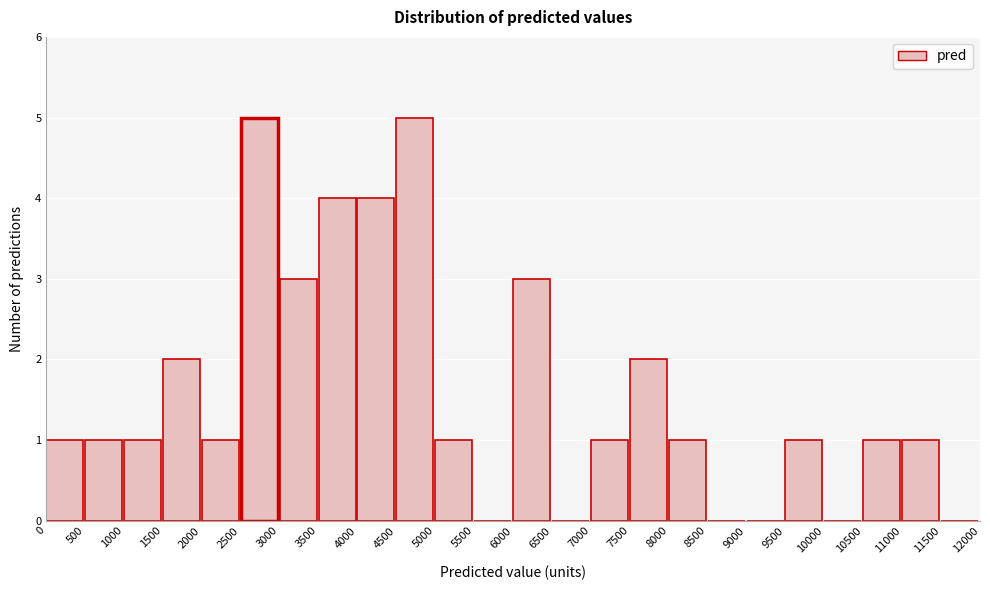

How tall is the bar that spans 8000 to 8500 on the x-axis? The values are not printed on the chart, so give them approximately, as read against the axis.

1